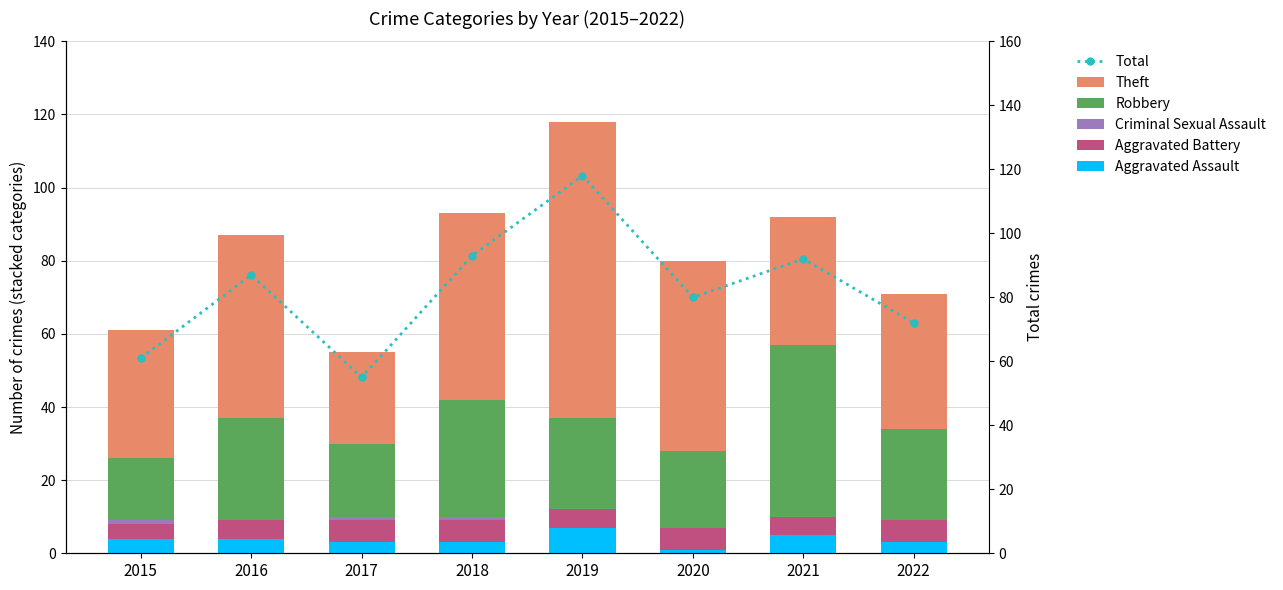

What are all the series names shown in the legend?

Aggravated Assault, Aggravated Battery, Criminal Sexual Assault, Robbery, Theft, Total